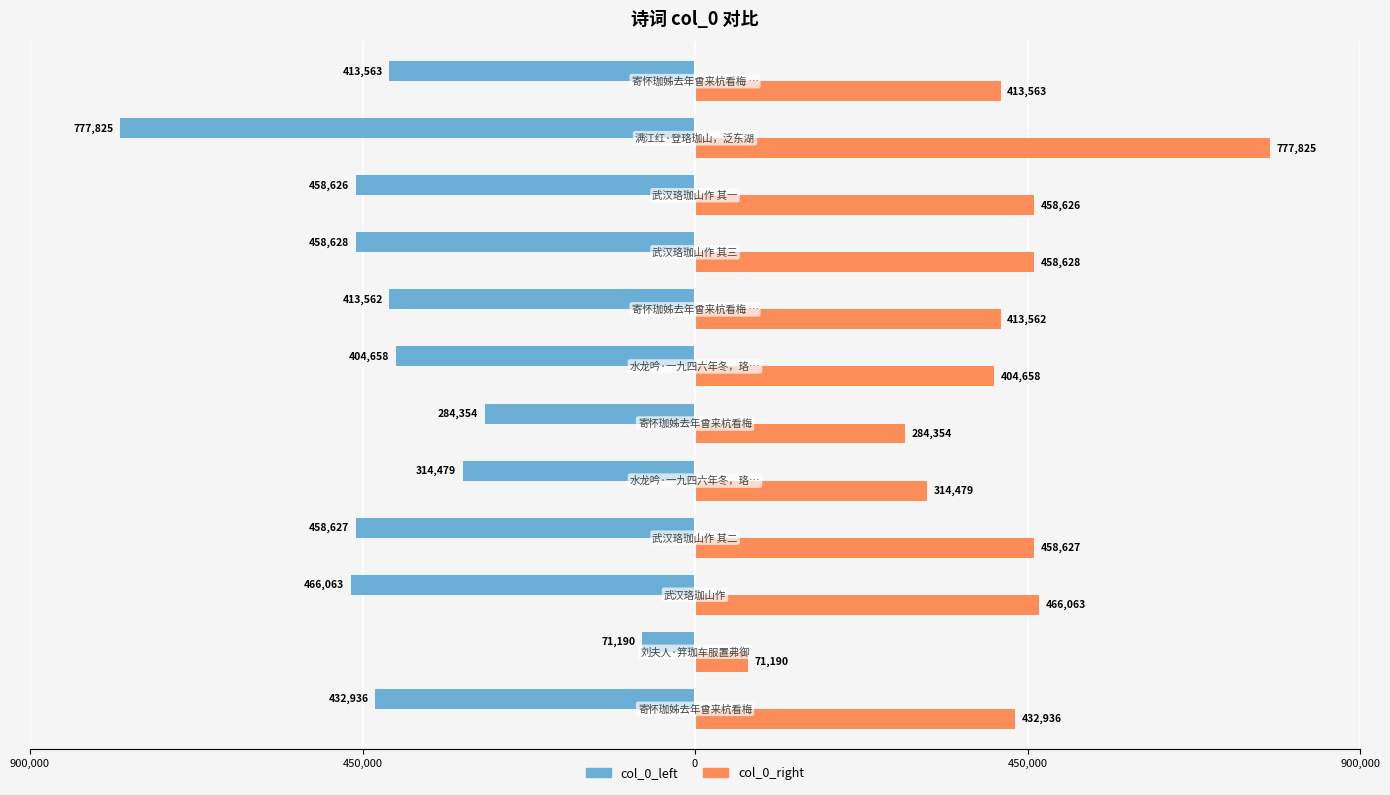

What are all the series names shown in the legend?

col_0_left, col_0_right